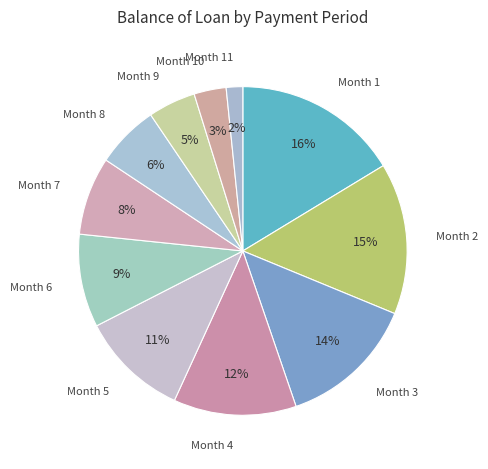

Rank the categories by value from highest to lowest.

Month 1, Month 2, Month 3, Month 4, Month 5, Month 6, Month 7, Month 8, Month 9, Month 10, Month 11